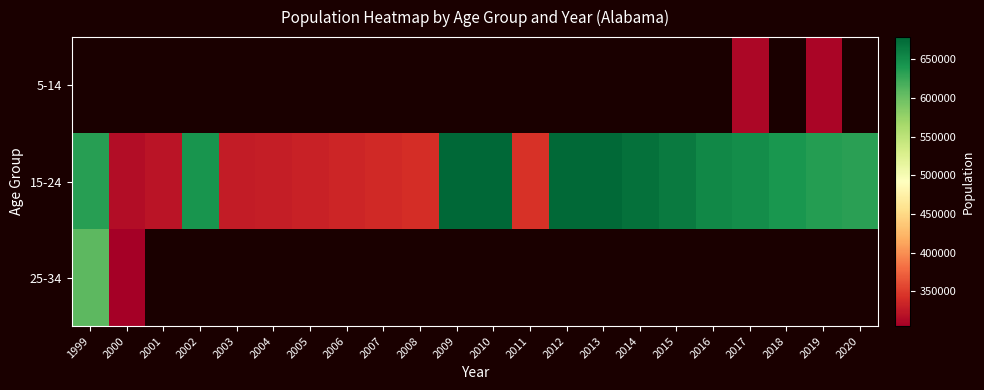

Count the number of data series in this chart.

3